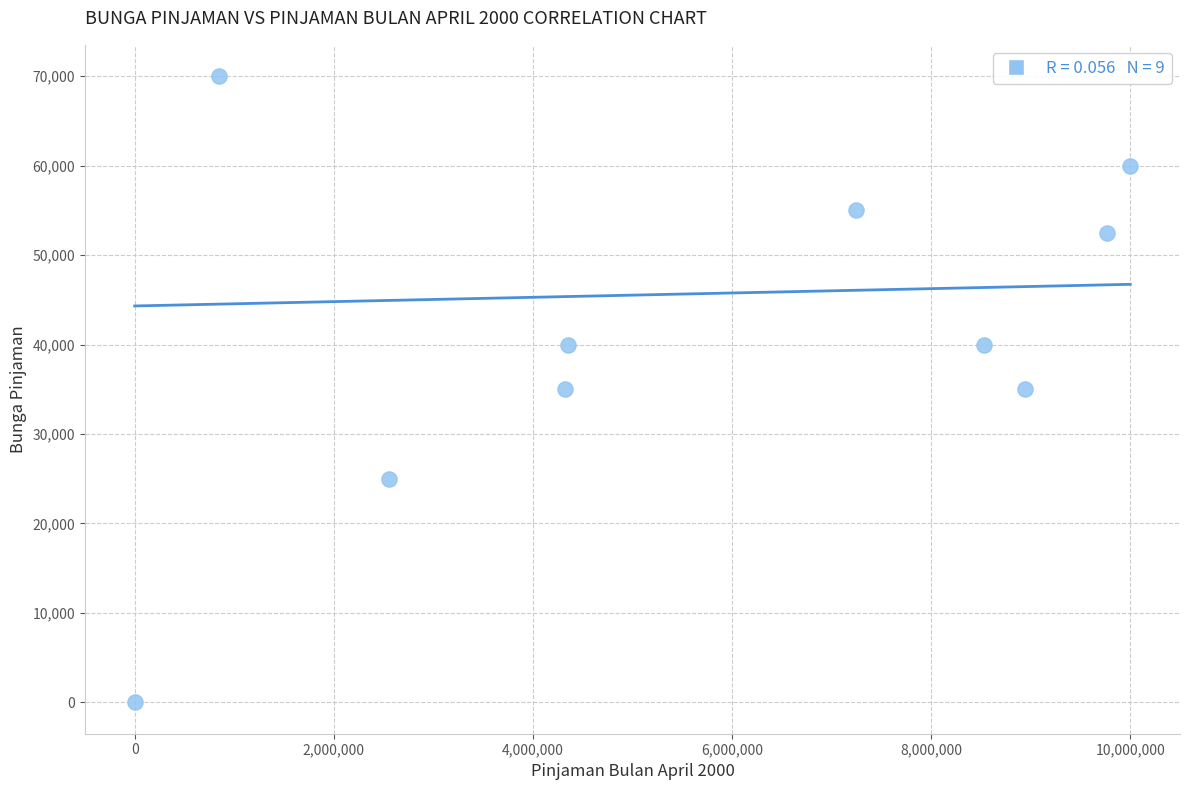

What is the range of Y values (max minus min)?

70000